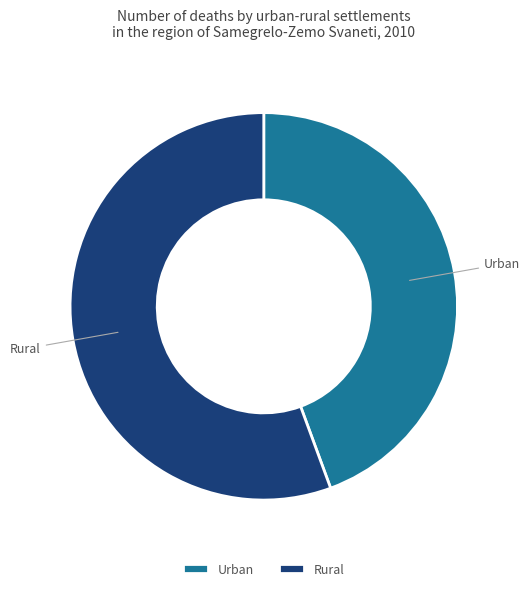

What is the ratio of the value at Rural to the value at Urban?

1.3